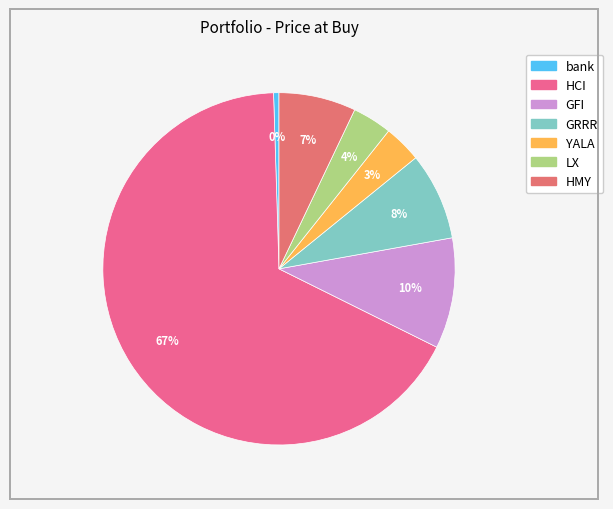

To the nearest percent, what percentage of the pie is YALA?

3%